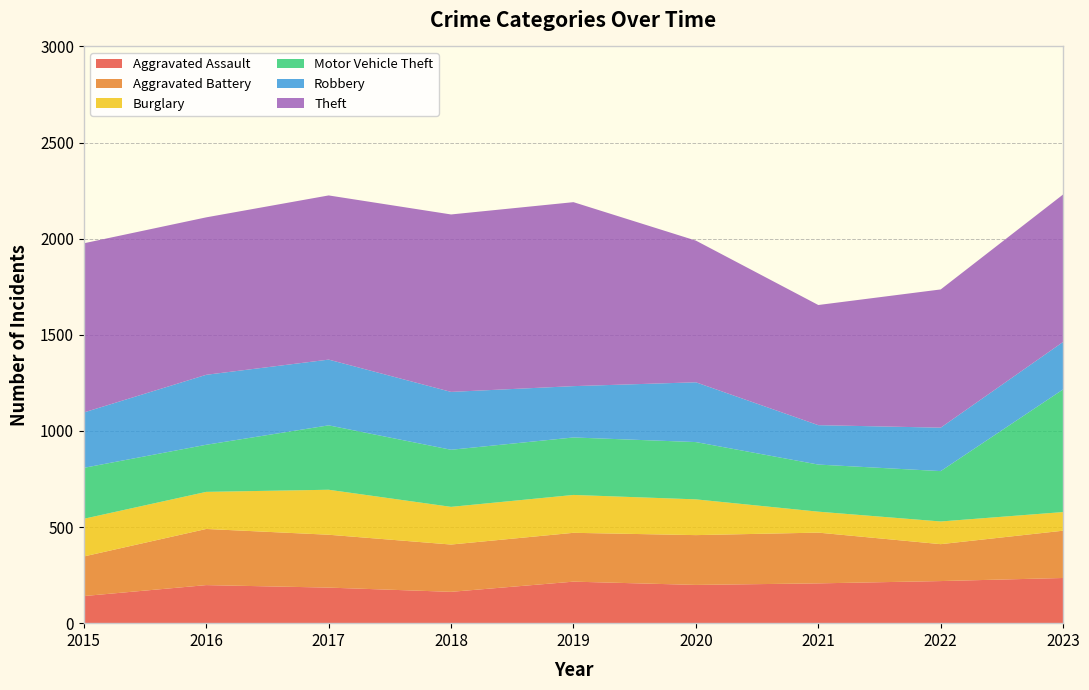

Reading left to right, extract all data points from this chart.

Aggravated Assault: 2015=141	2016=198	2017=185	2018=163	2019=216	2020=199	2021=207	2022=219	2023=235
Aggravated Battery: 2015=206	2016=292	2017=275	2018=246	2019=254	2020=259	2021=264	2022=192	2023=246
Burglary: 2015=196	2016=193	2017=234	2018=196	2019=197	2020=186	2021=109	2022=118	2023=97
Motor Vehicle Theft: 2015=265	2016=245	2017=335	2018=297	2019=299	2020=298	2021=245	2022=262	2023=638
Robbery: 2015=288	2016=364	2017=342	2018=301	2019=267	2020=311	2021=205	2022=226	2023=247
Theft: 2015=880	2016=819	2017=854	2018=923	2019=957	2020=737	2021=625	2022=719	2023=767